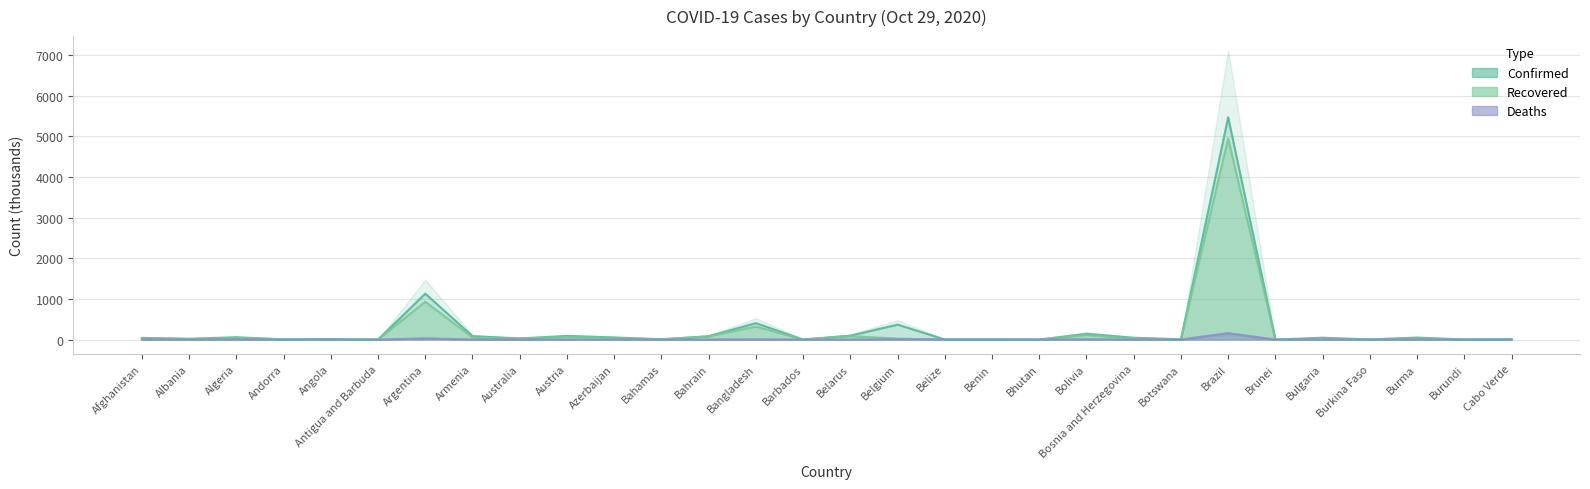

What is the difference between the Recovered values at Benin and Botswana?

2.1